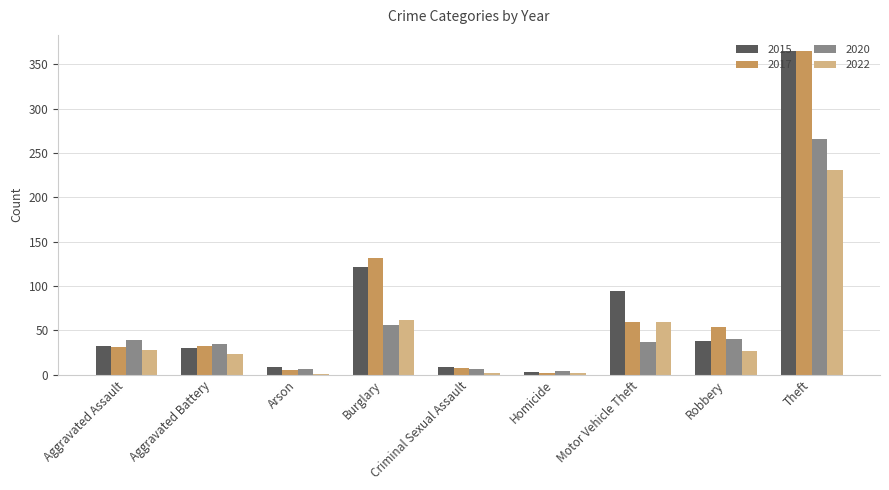

What is the highest value of the 2022 series?

231